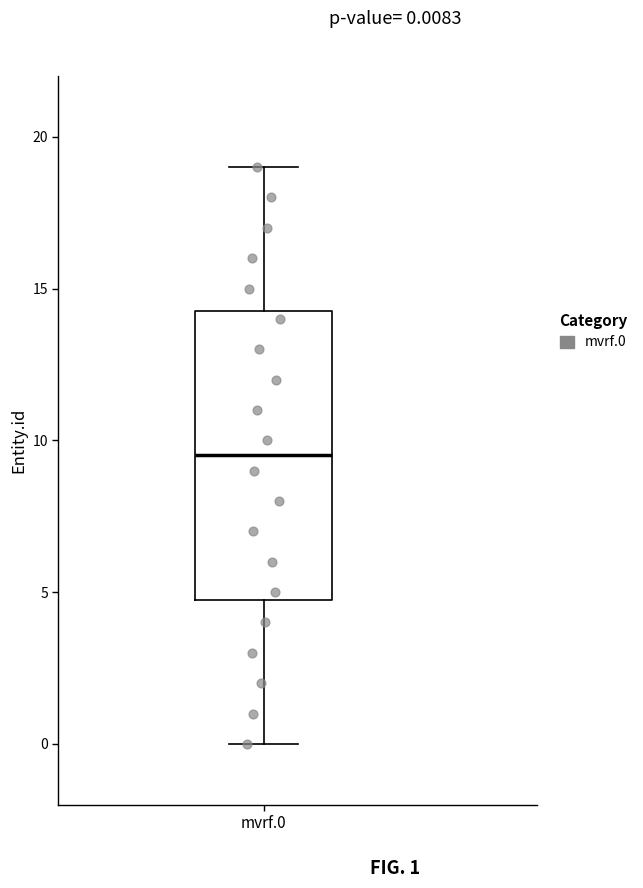

Transcribe this box plot: give where the median line is, the range the box spans, and where the two whiskers end, as read against the y-axis. The values are not printed on the chart, so give them approximately, as read against the axis.

median 9.5, box 5.0 to 14.5, whiskers 0.0 to 19.0